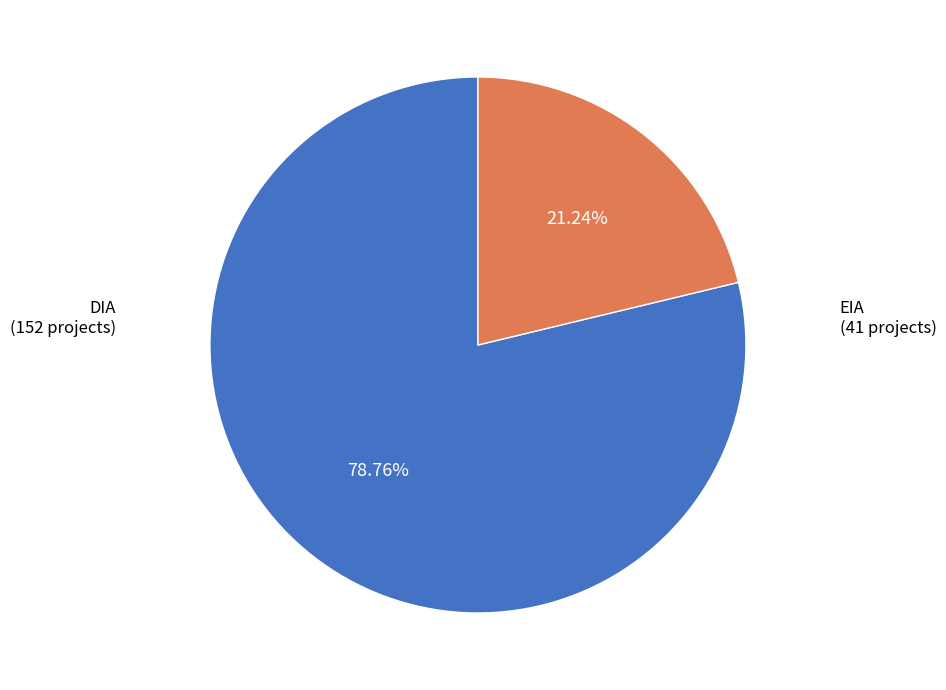

Does any single category account for the majority?

Yes